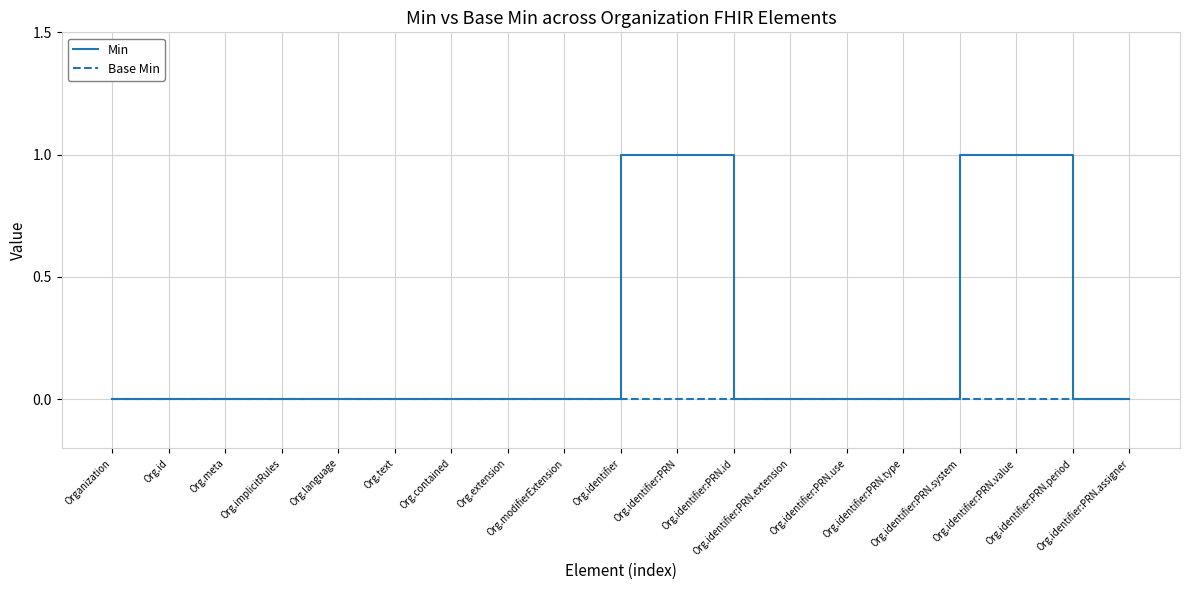

Rank the series by their maximum value, from highest to lowest.

Min, Base Min